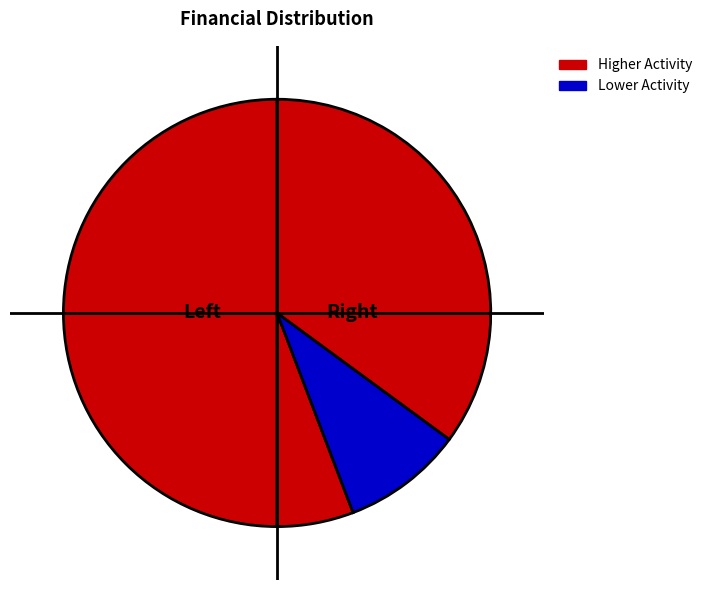

Count the number of slices in the pie.

4